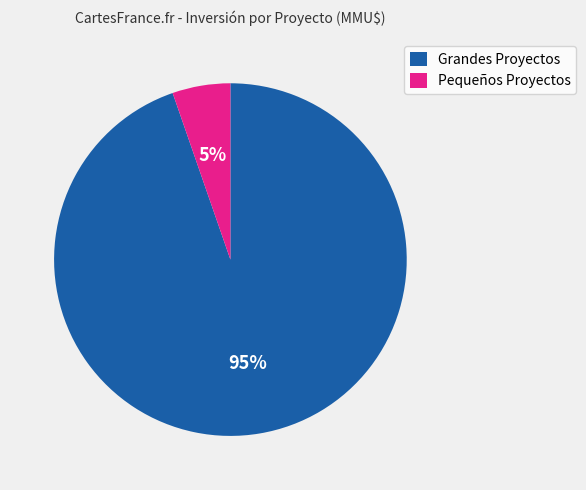

To the nearest percent, what is the average slice percentage?

50%